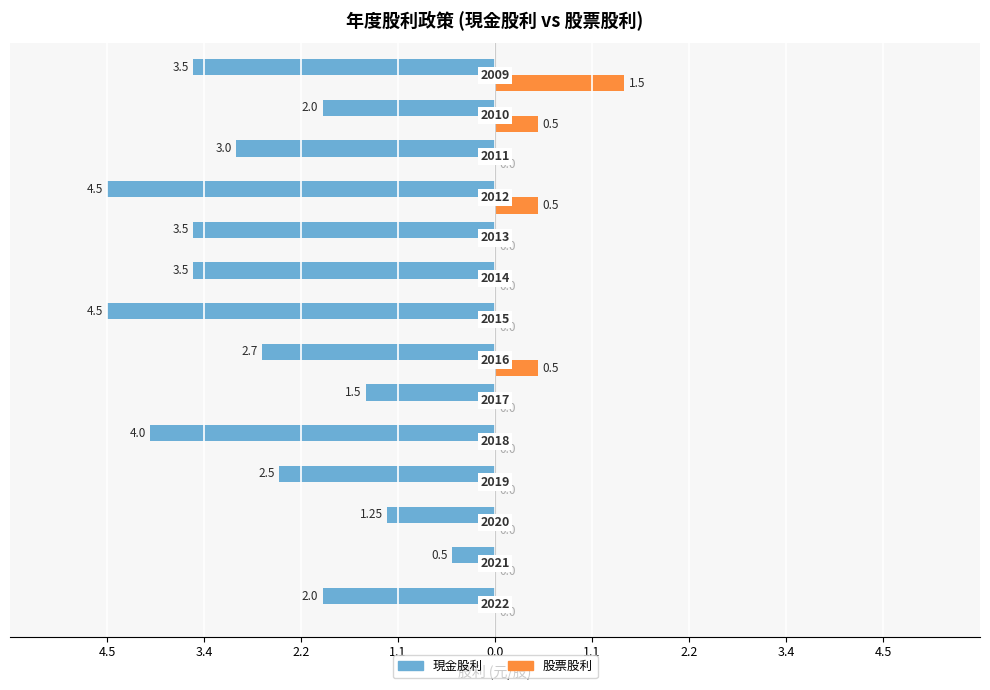

What are all the series names shown in the legend?

現金股利, 股票股利